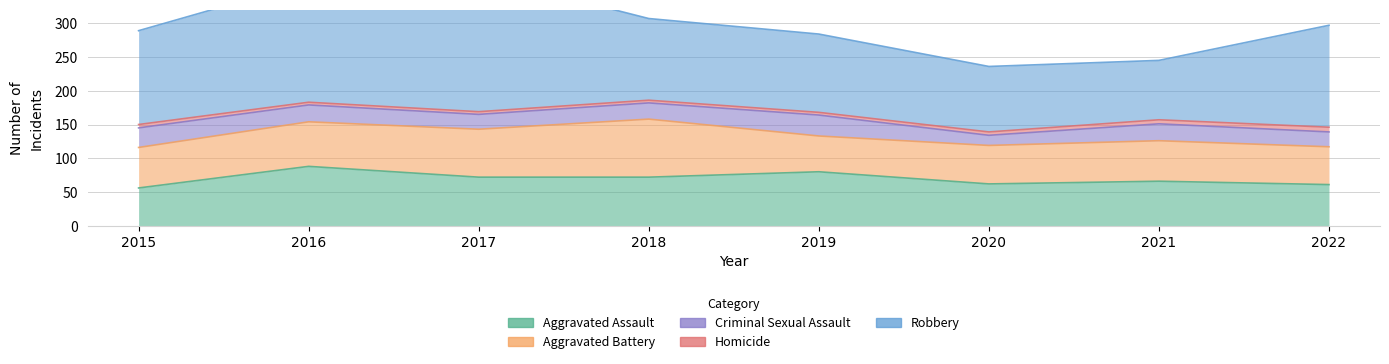

What value does the Robbery series have at 2015, to the nearest 50?

150